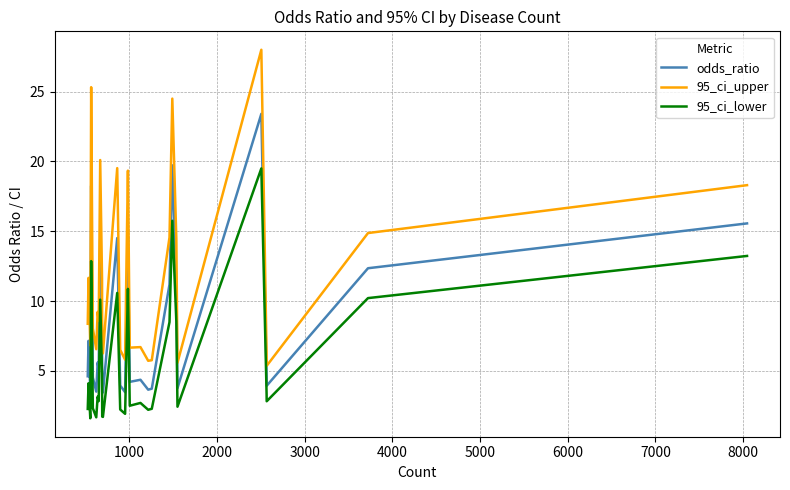

True or false: 95_ci_upper has more than 0 interior local peaks.

True